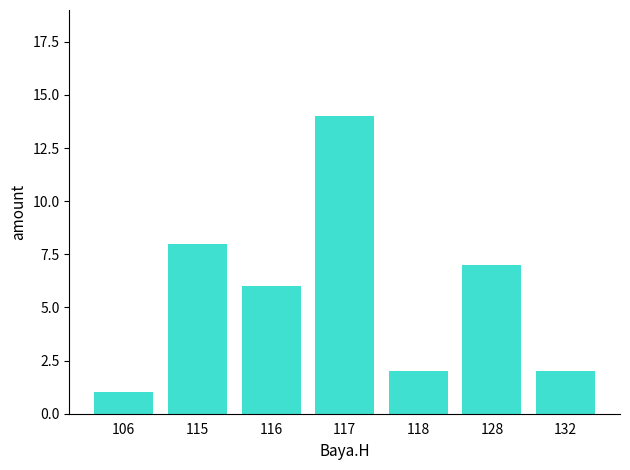

Reading left to right, extract all data points from this chart.

106=1	115=8	116=6	117=14	118=2	128=7	132=2